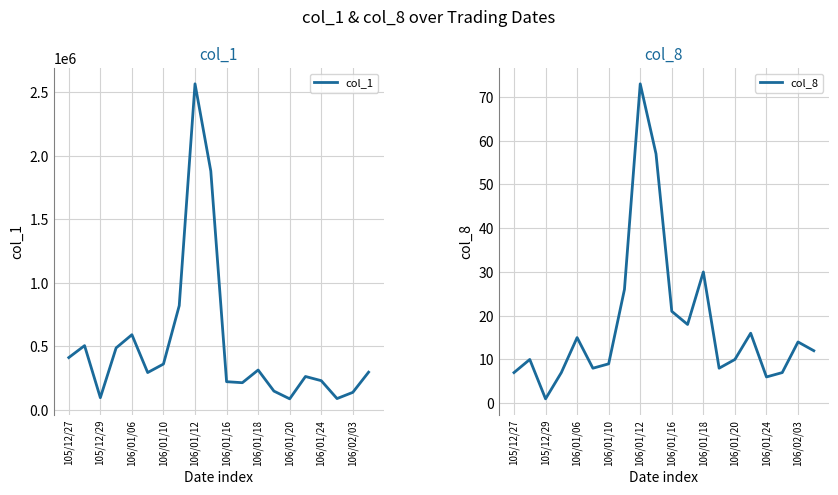

What are all the series names shown in the legend?

col_1, col_8